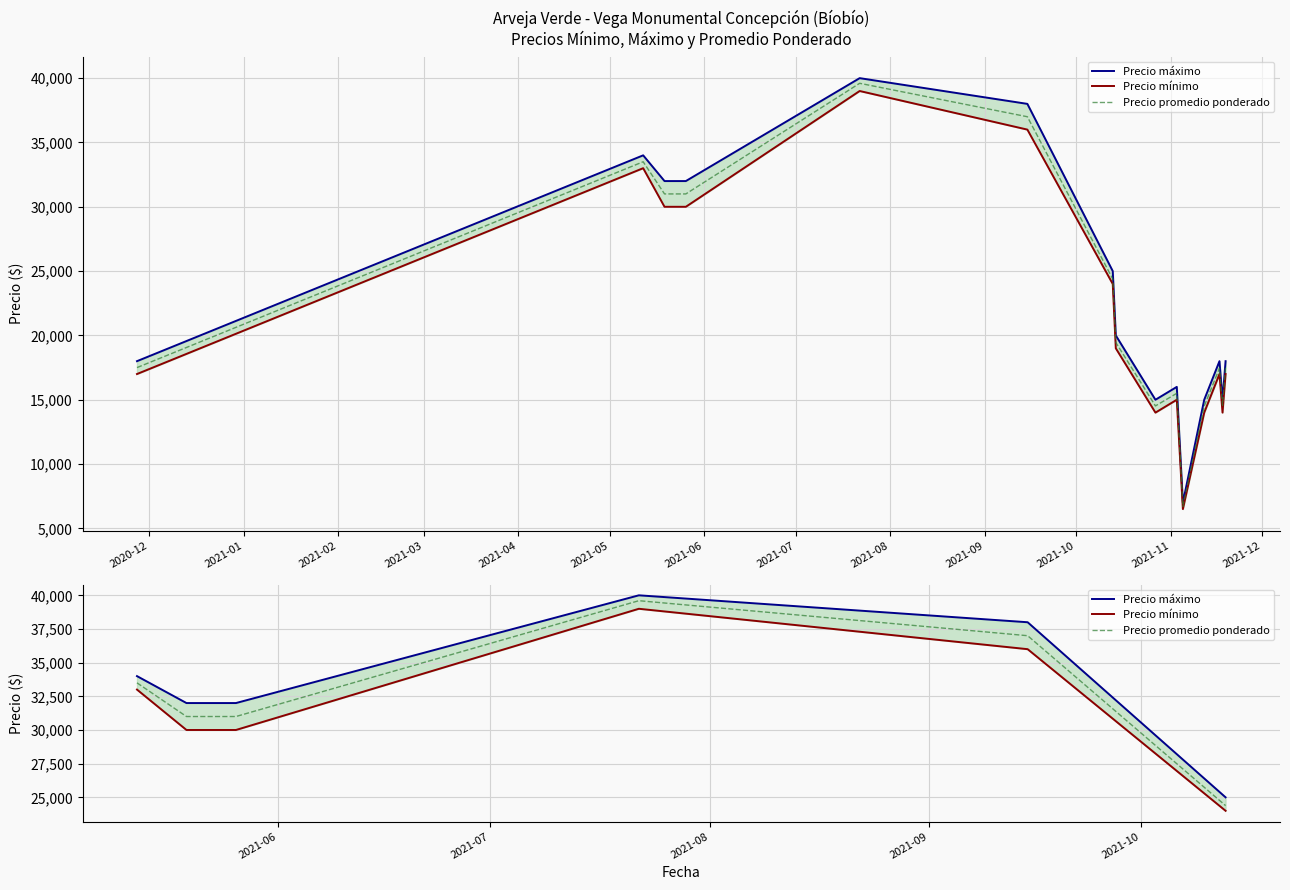

True or false: Precio mínimo and Precio máximo intersect in this chart.

False